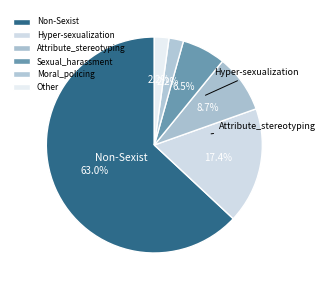

Which slice is the largest?

Non-Sexist